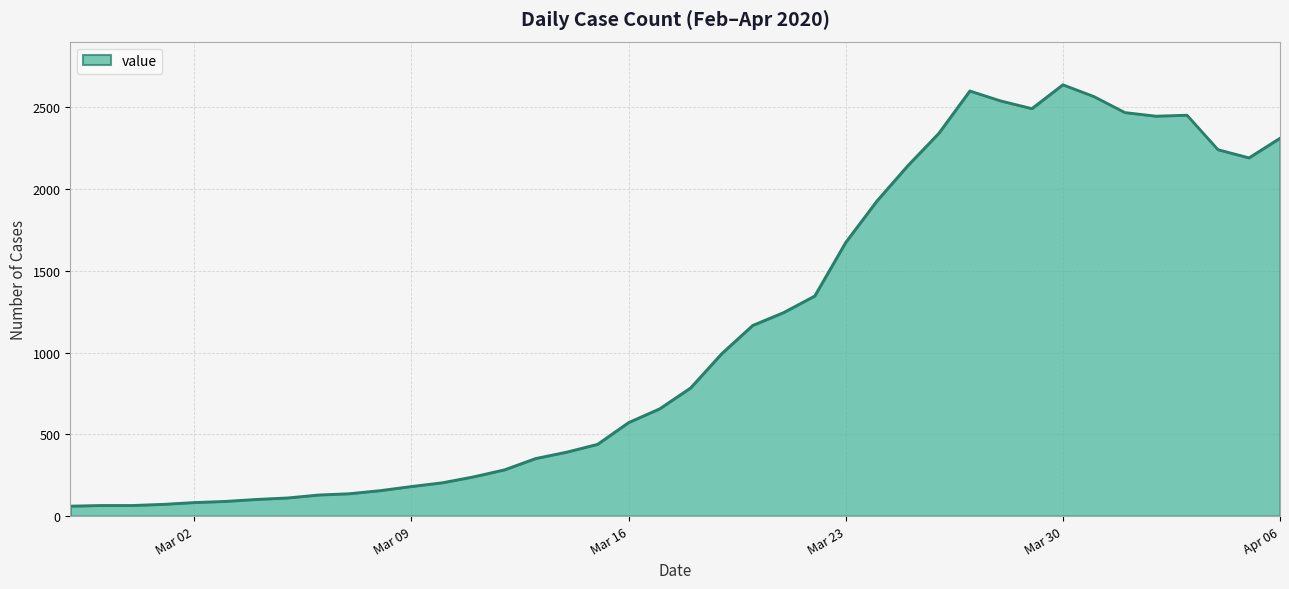

What is the smallest value displayed?

61